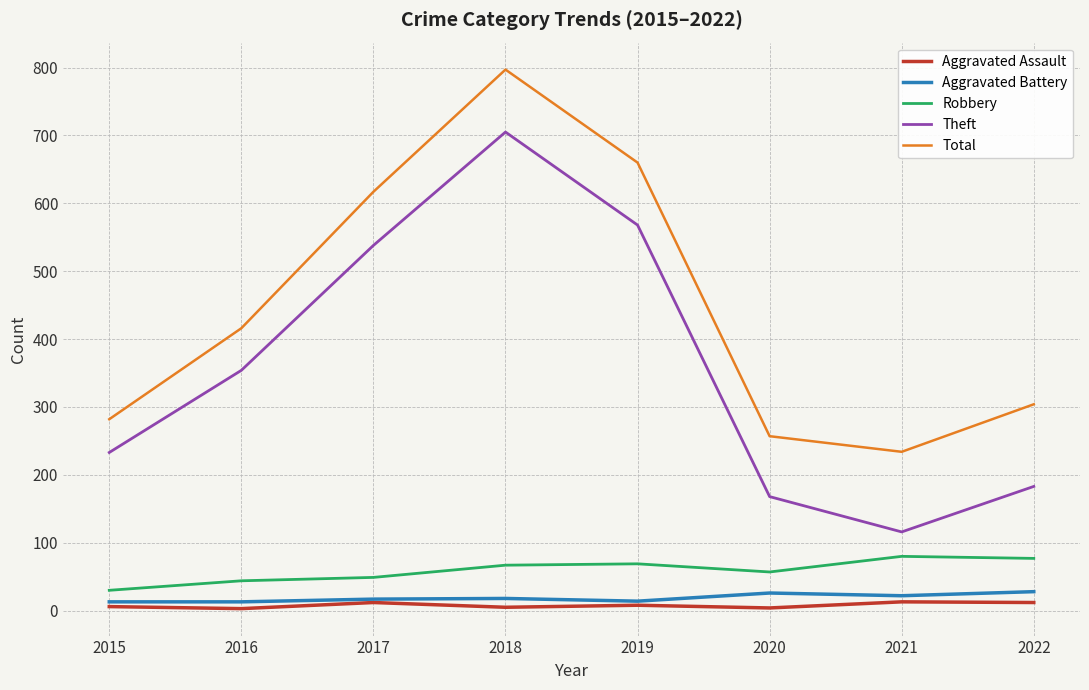

What is the difference between the Robbery values at 2015 and 2019?

39